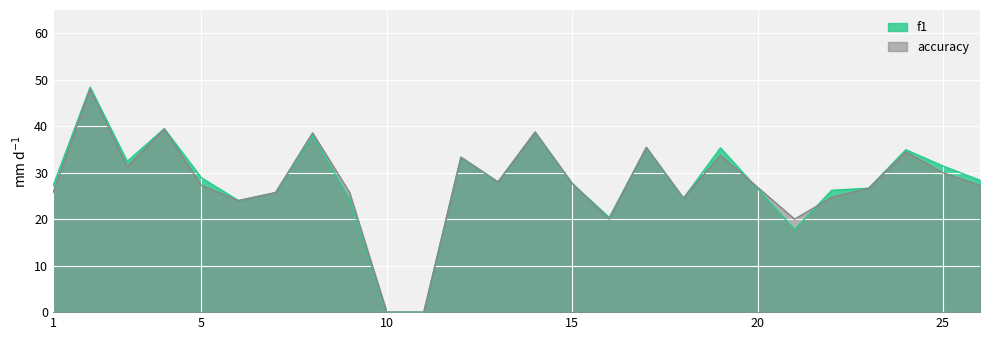

Which category has the highest value across all series?

2